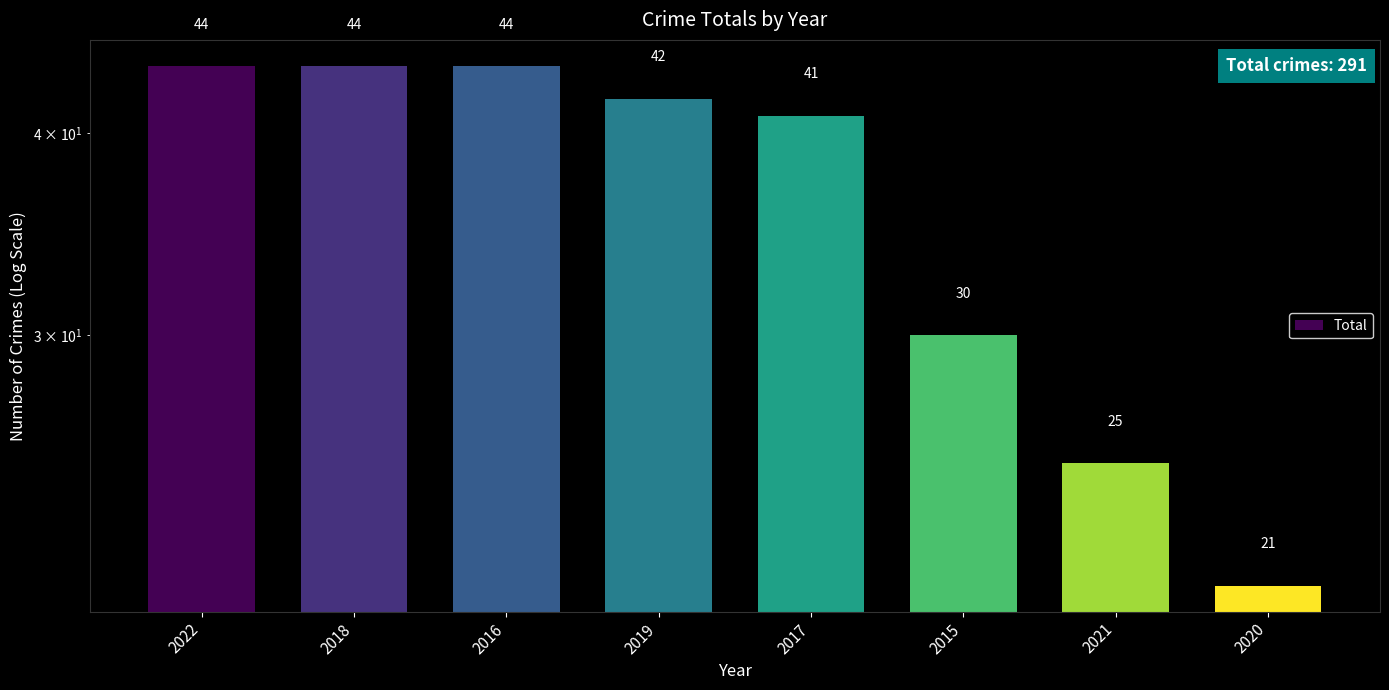

List the labels in order of value, largest first.

2022, 2018, 2016, 2019, 2017, 2015, 2021, 2020